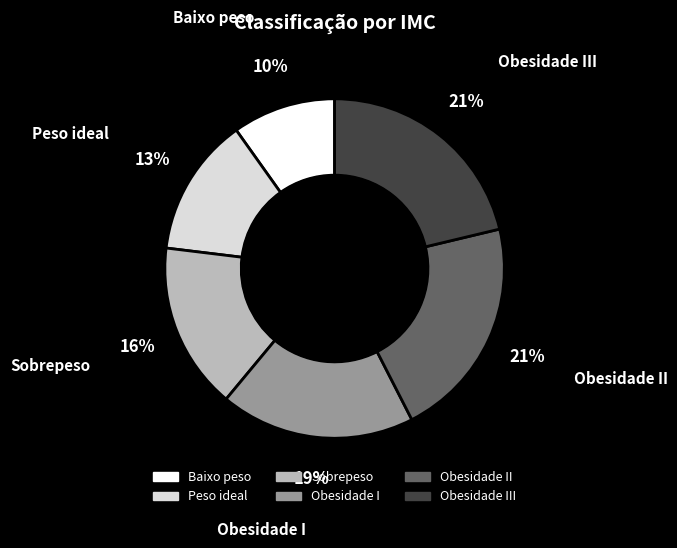

What percentage is the Baixo peso slice, to the nearest percent?

10%